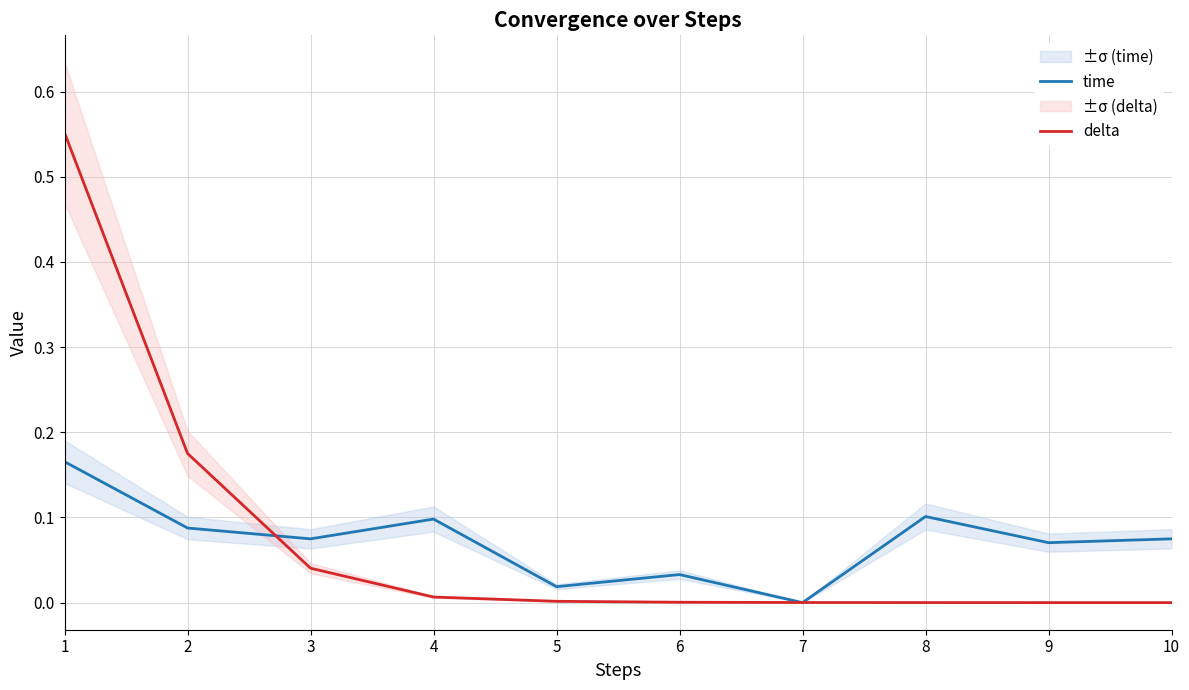

How many lines are shown in the chart?

2